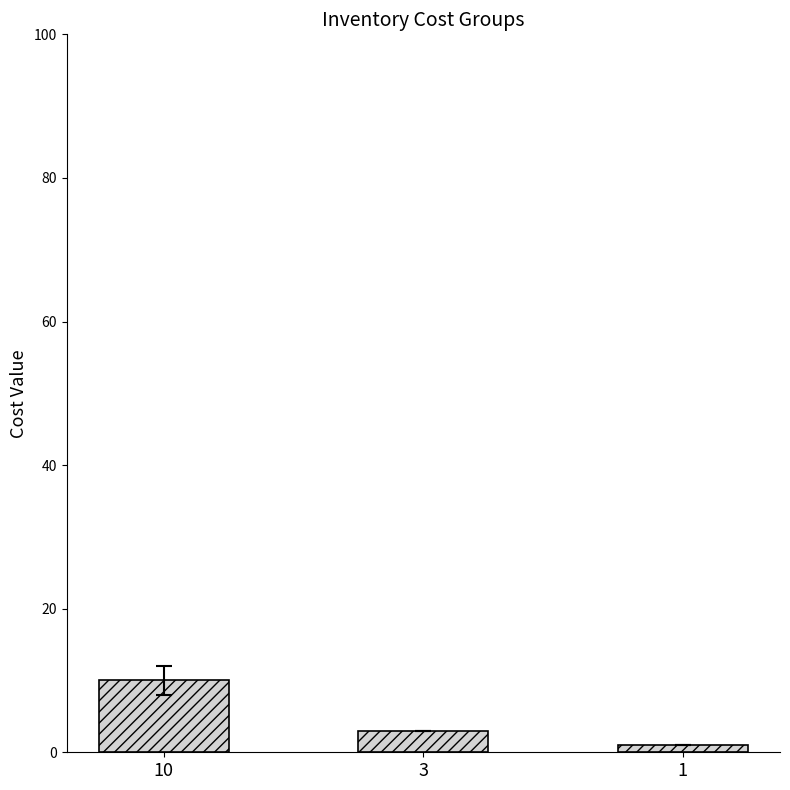

Approximately how many times larger is the value at 3 compared to 1?

3.0